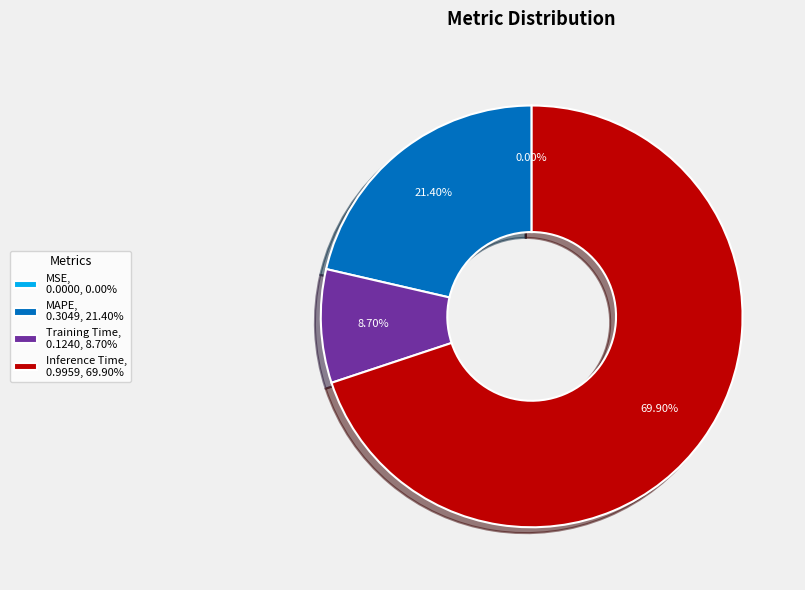

Between MAPE, 0.3049, 21.40% and Training Time, 0.1240, 8.70%, which is larger?

MAPE, 0.3049, 21.40%